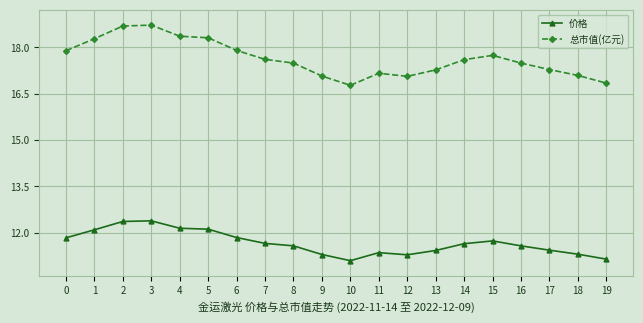

Is the value of 价格 at 12 greater than the value of 总市值(亿元) at 13?

No